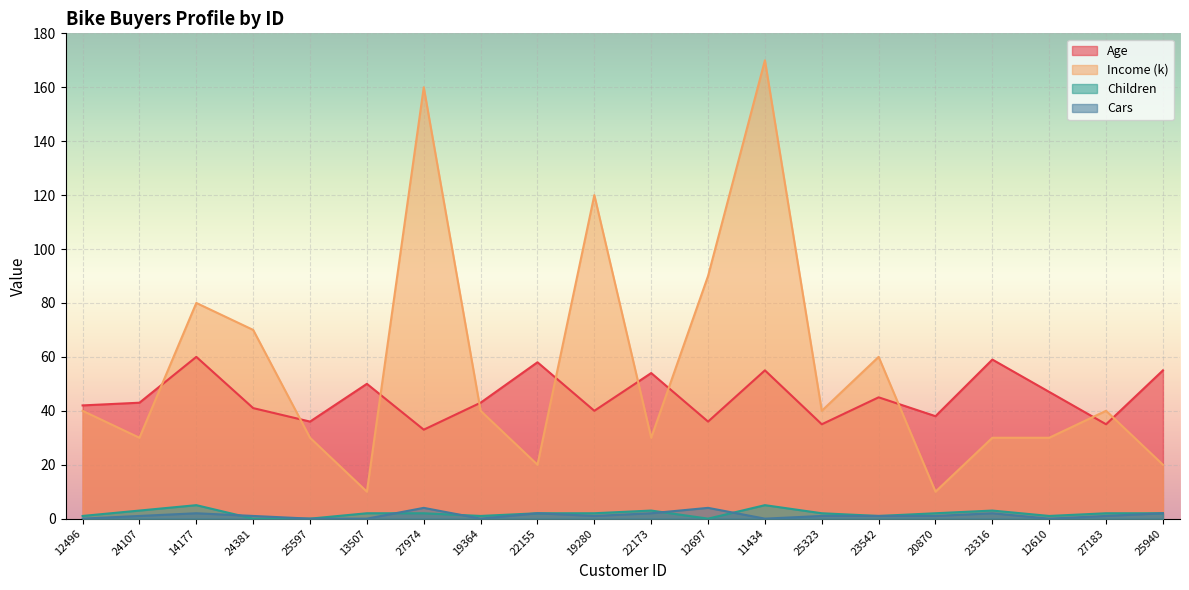

What is the difference between the highest and lowest values at 25597?

36